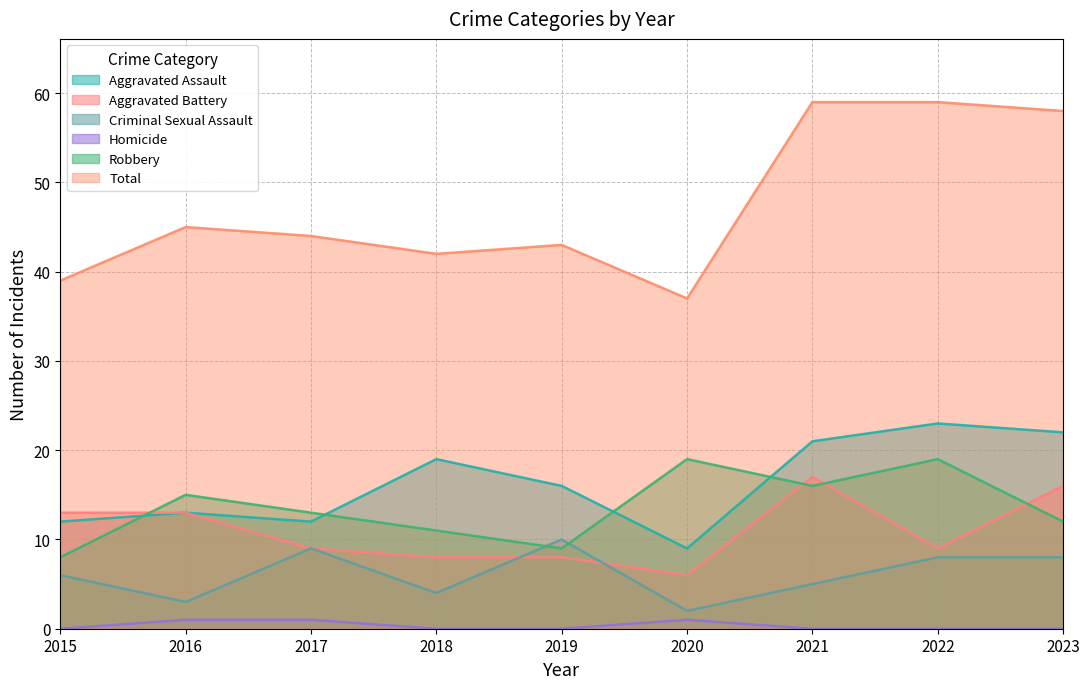

The value of Robbery at 2023 is 4. True or false?

False